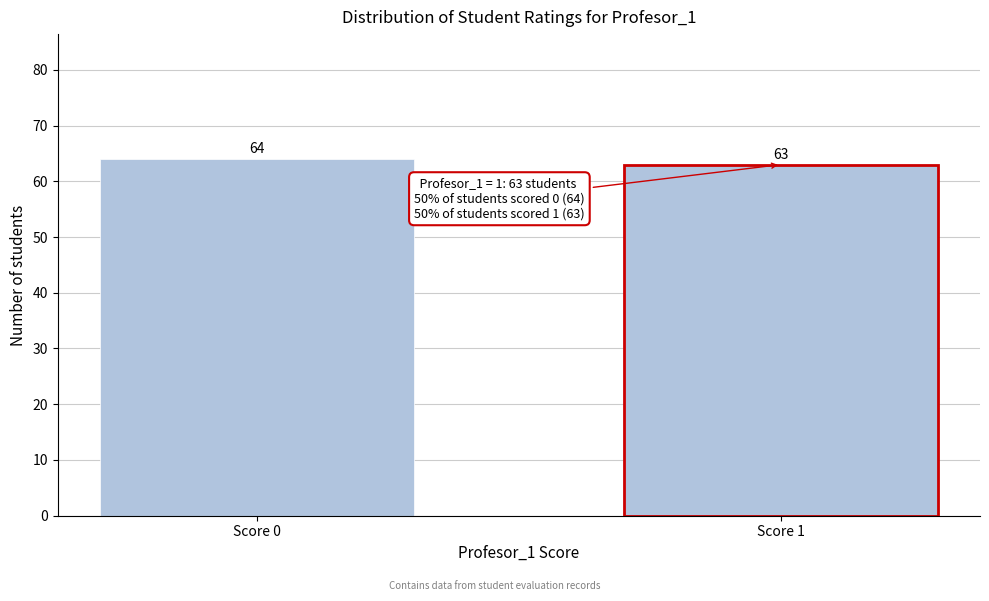

Reading right to left, what are all the values shown in this chart?

63	64